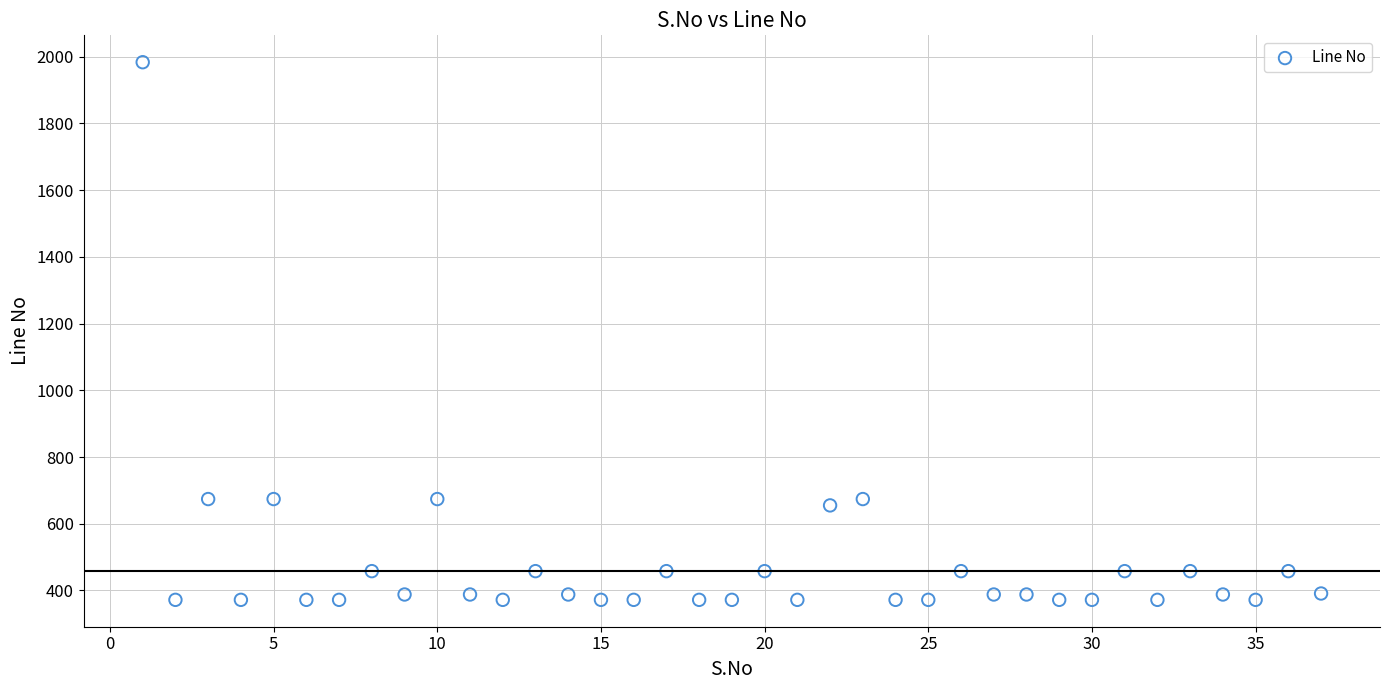

What is the range of Y values (max minus min)?

1611